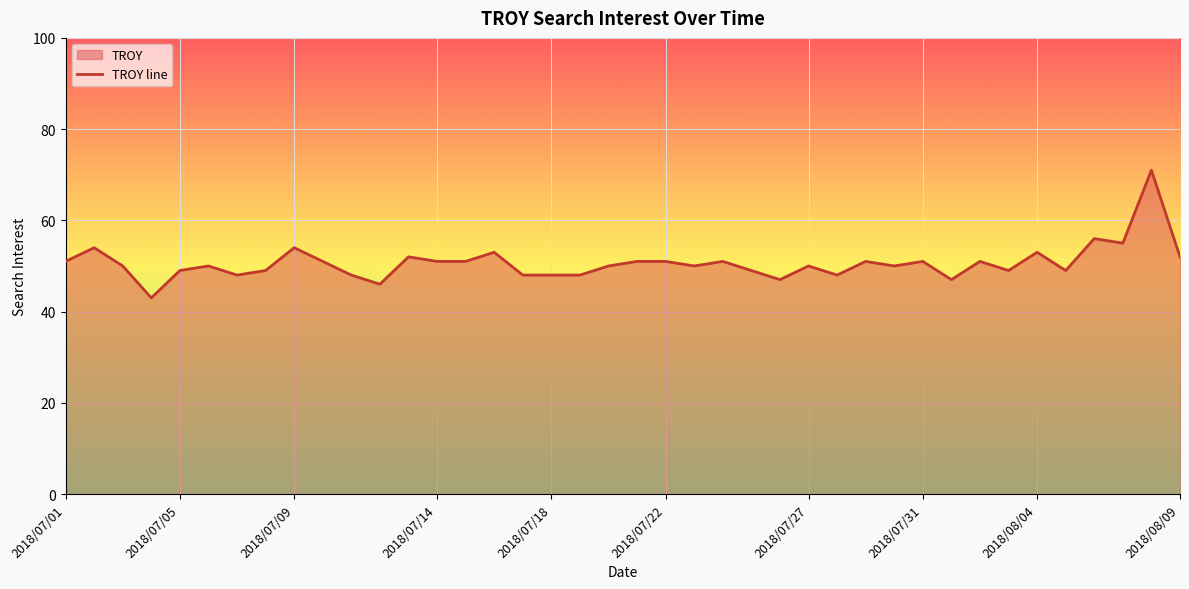

What is the greatest value displayed?

71